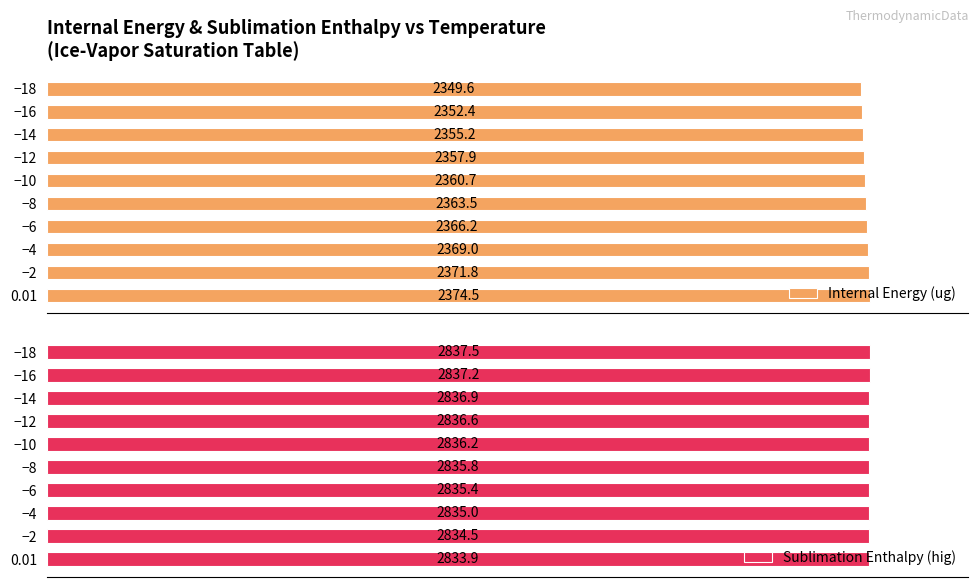

How many groups of bars are there?

10